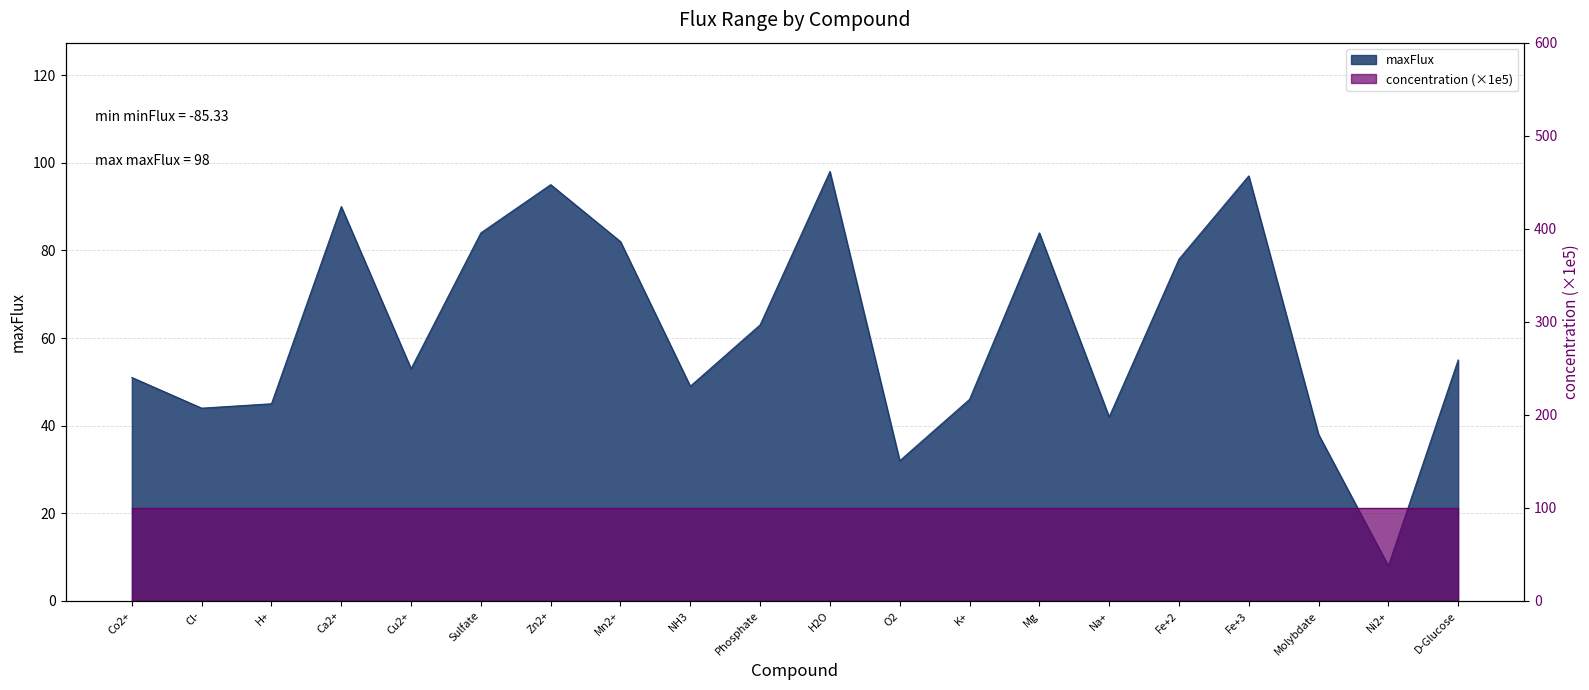

What is the average value?

62